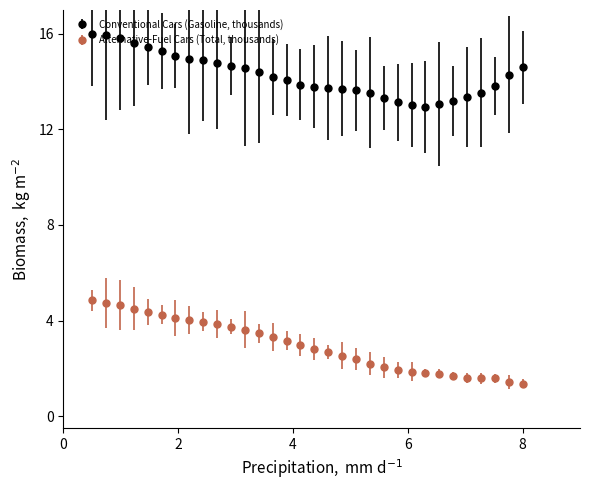

Which series has the largest total across all categories?

Conventional Cars (Gasoline, thousands)